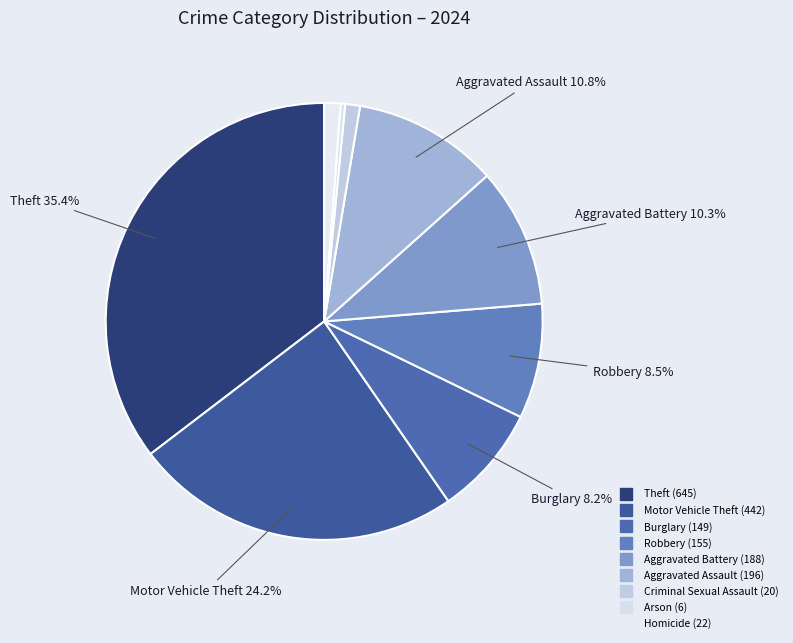

How many slices are in this pie chart?

9